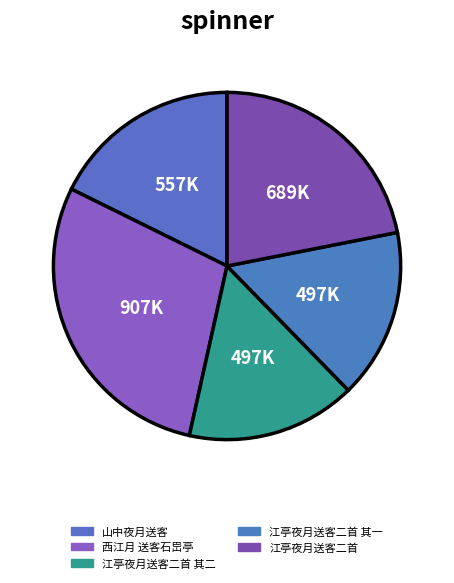

Do 江亭夜月送客二首 其二 and 江亭夜月送客二首 together represent more than half of the pie?

No